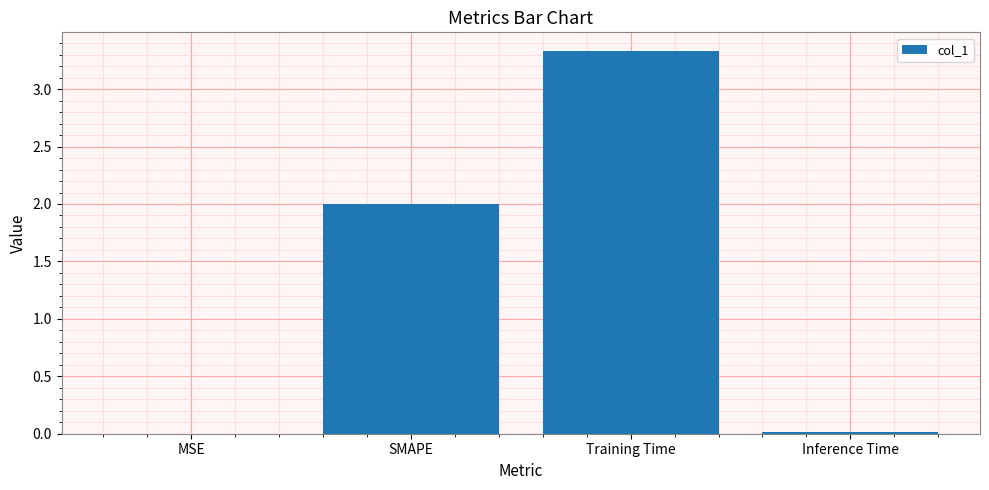

Read the value at SMAPE.

2.0